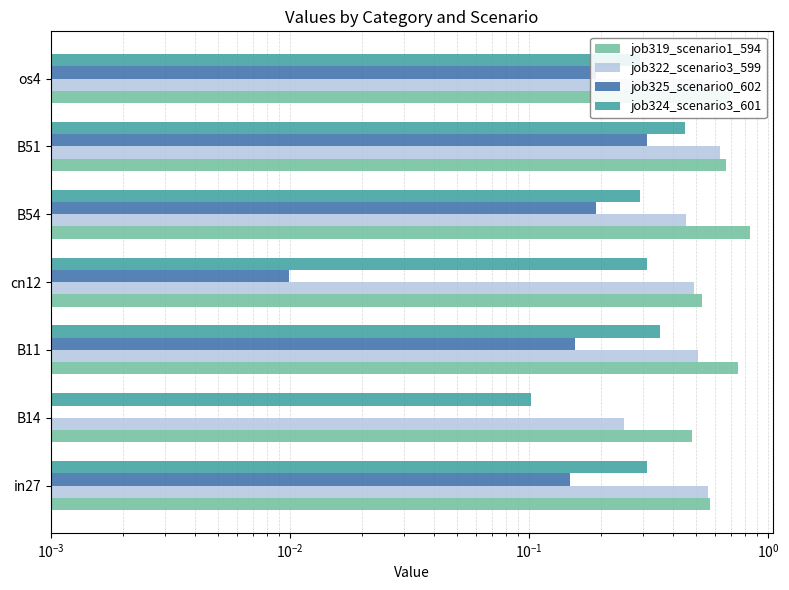

The job325_scenario0_602 series shows -0.2 at B14. True or false?

False